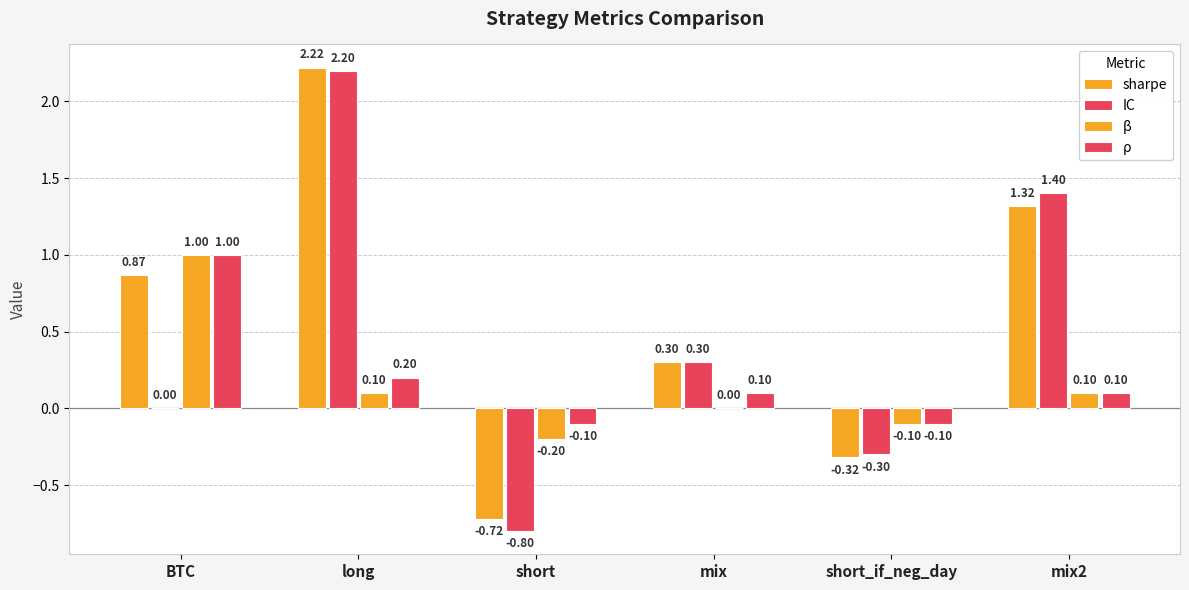

Which series has the largest total across all categories?

sharpe